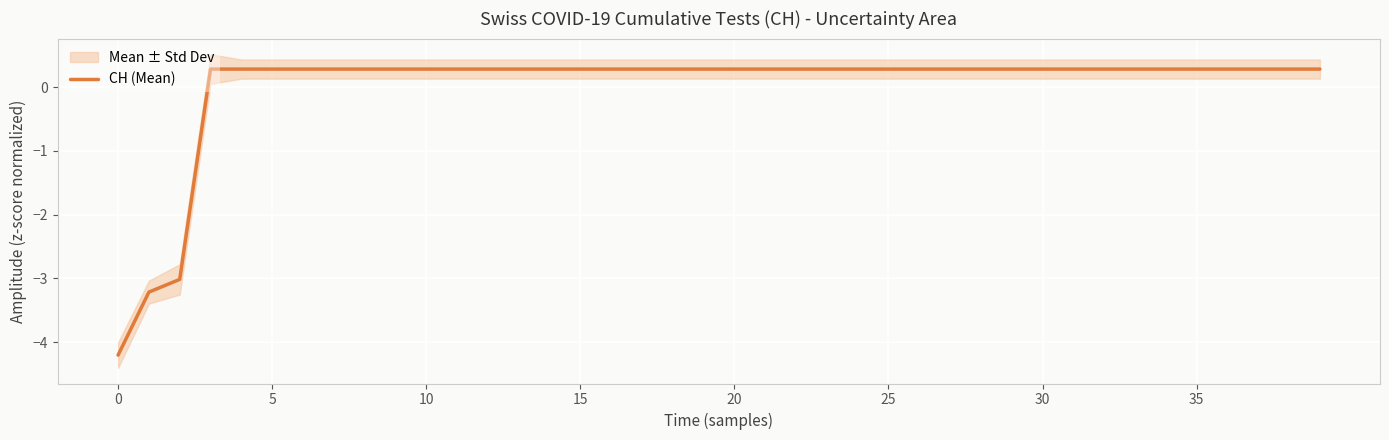

What value does the data have at 11?

0.3